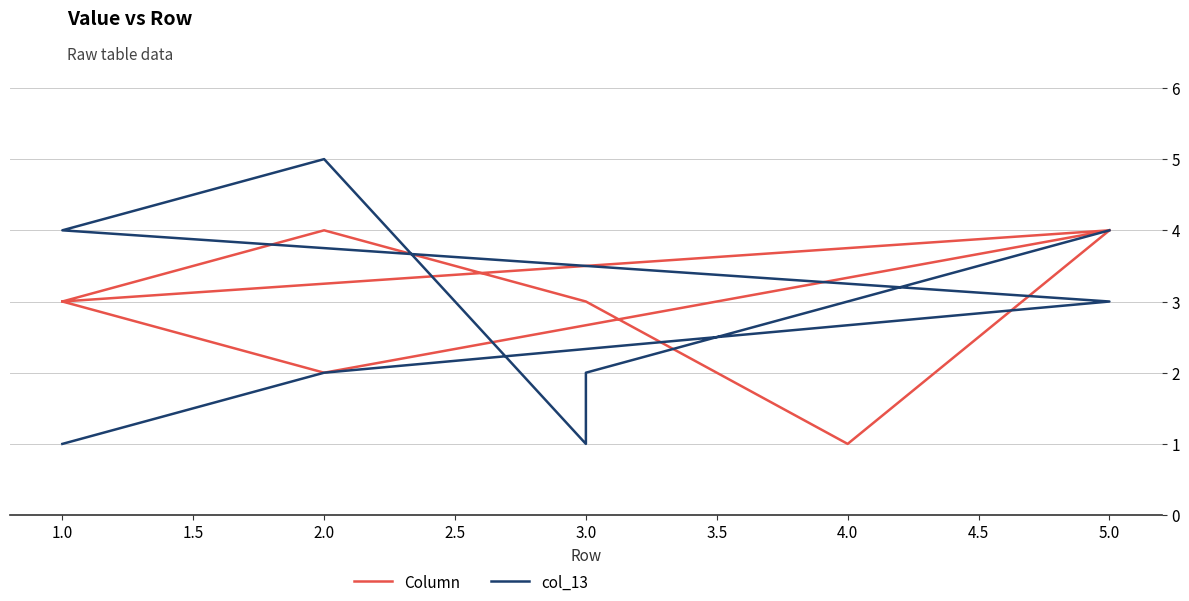

What are all the series names shown in the legend?

Column, col_13